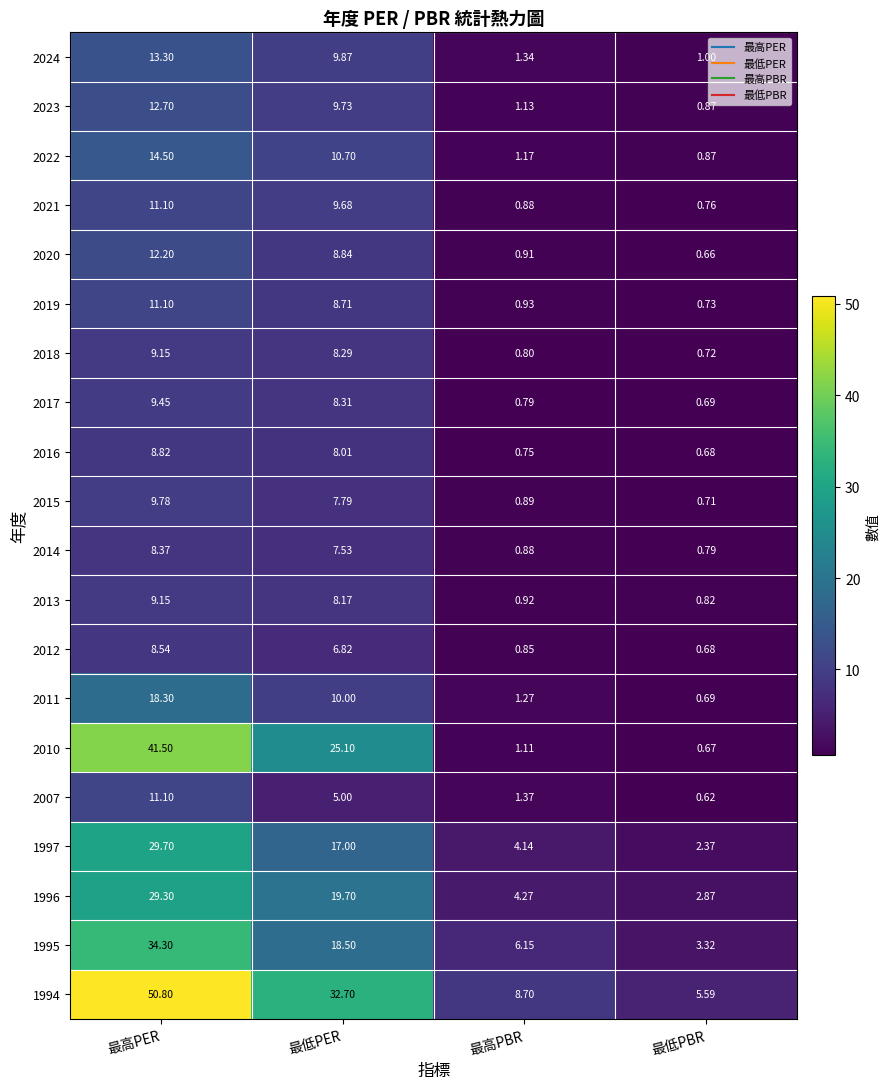

Rank the categories by 2015 value from lowest to highest.

最低PBR, 最高PBR, 最低PER, 最高PER